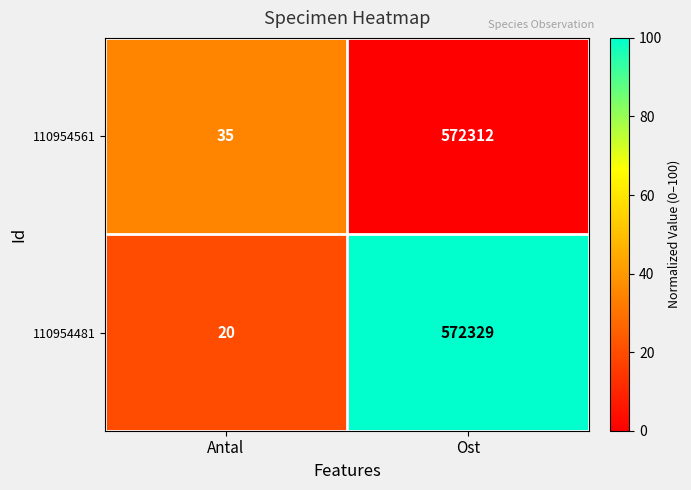

Which label corresponds to the largest value in the chart?

Ost